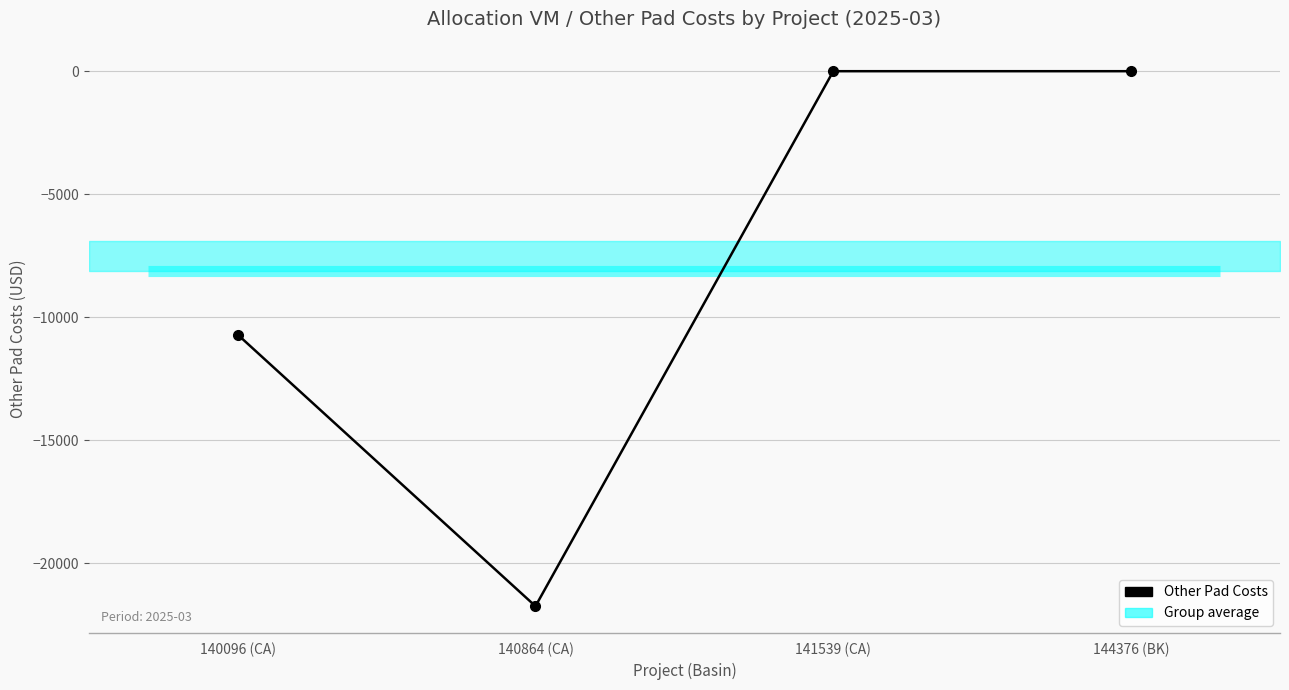

What is the difference between the values at 144376 (BK) and 140864 (CA)?

21750.7